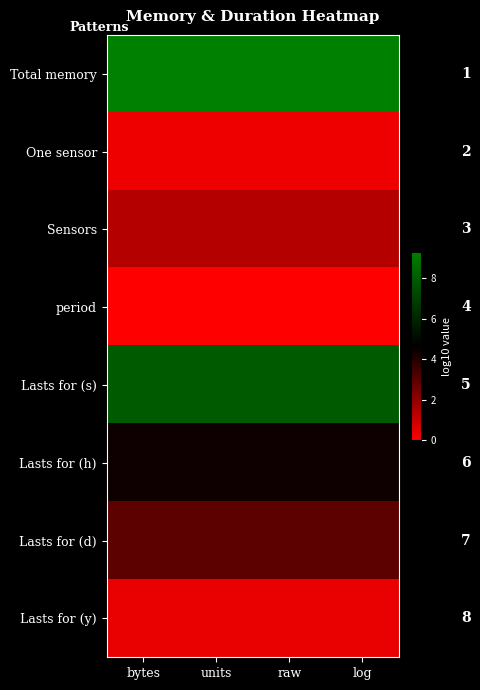

List the series in order of their peak value, highest first.

Total memory, Lasts for (s), Lasts for (h), Lasts for (d), Sensors, Lasts for (y), One sensor, period